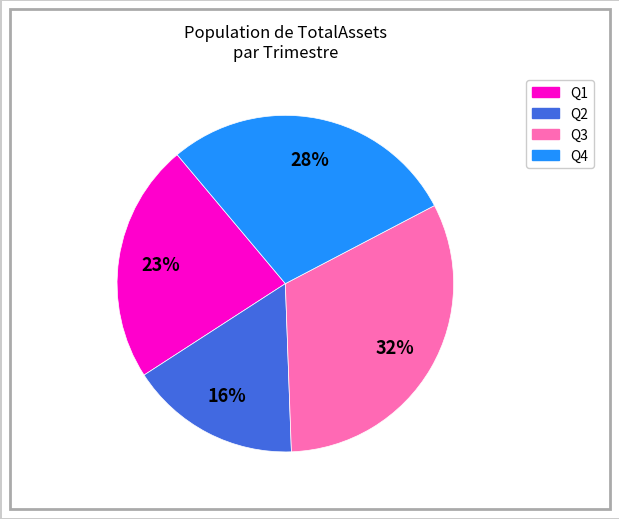

To the nearest percent, what portion does Q1 represent?

23%